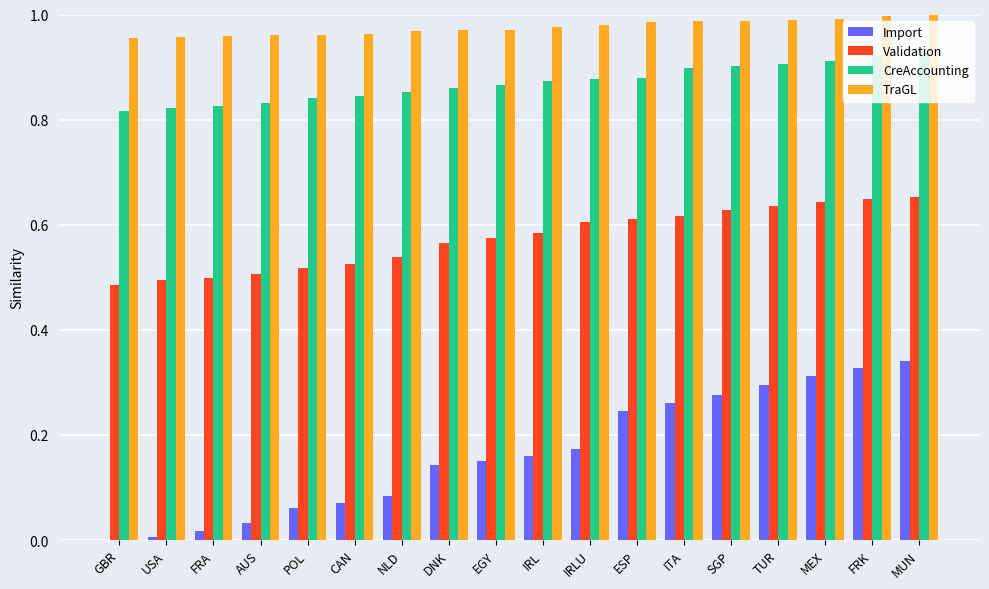

The TraGL series shows 1.0 at ESP. True or false?

True